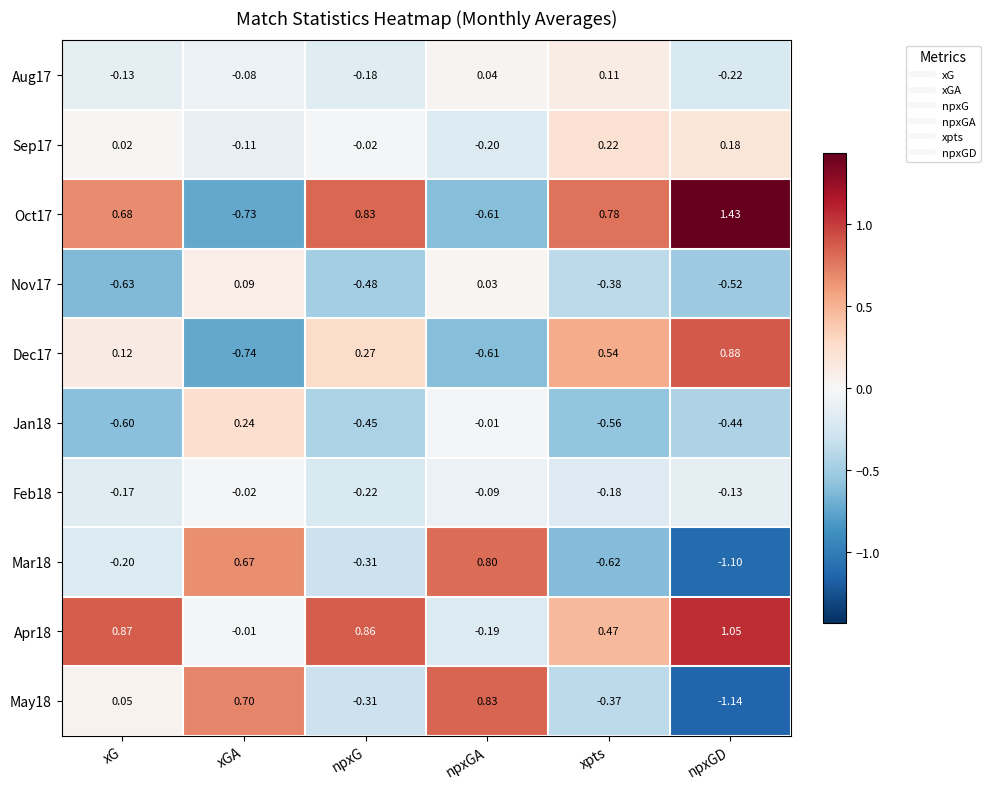

Which category has the lowest value across all series?

npxGD